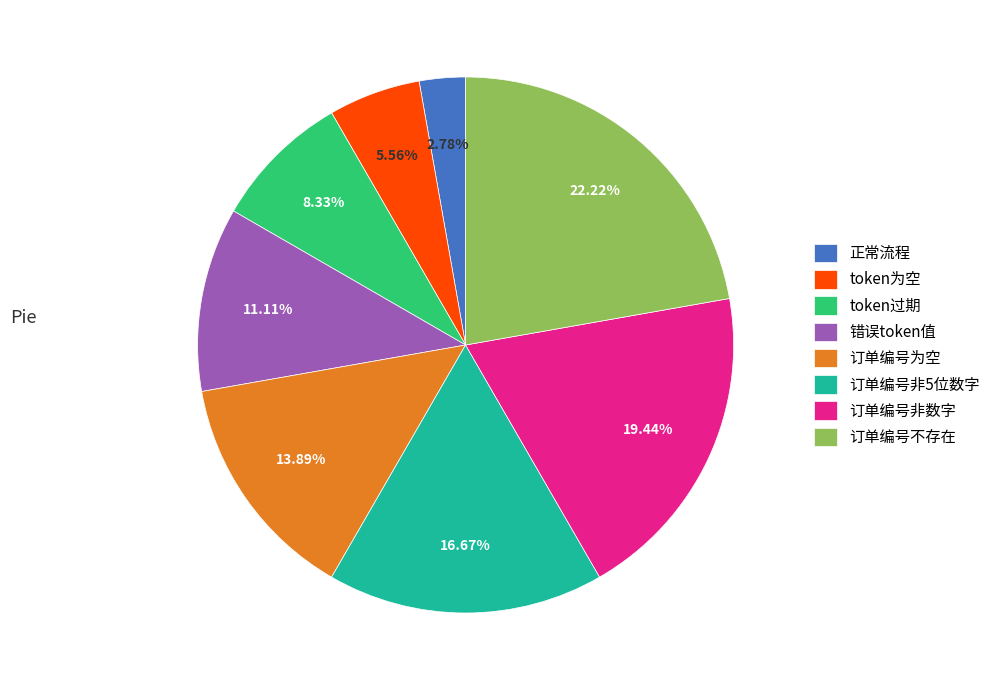

Which category has the biggest portion of the pie?

订单编号不存在